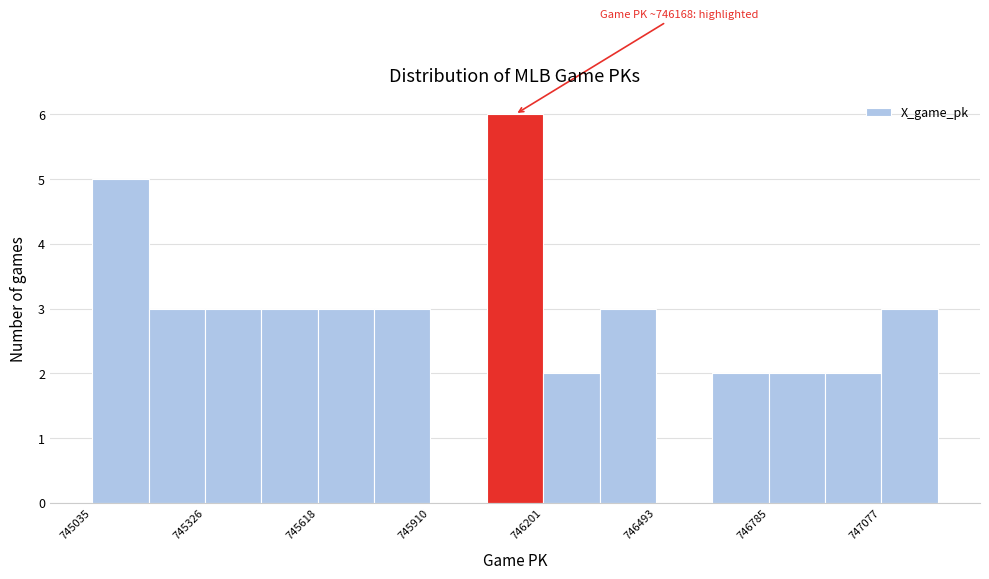

Around what value on the x-axis is the tallest bar? Give the approximate position of its centre, as read against the axis.

746150